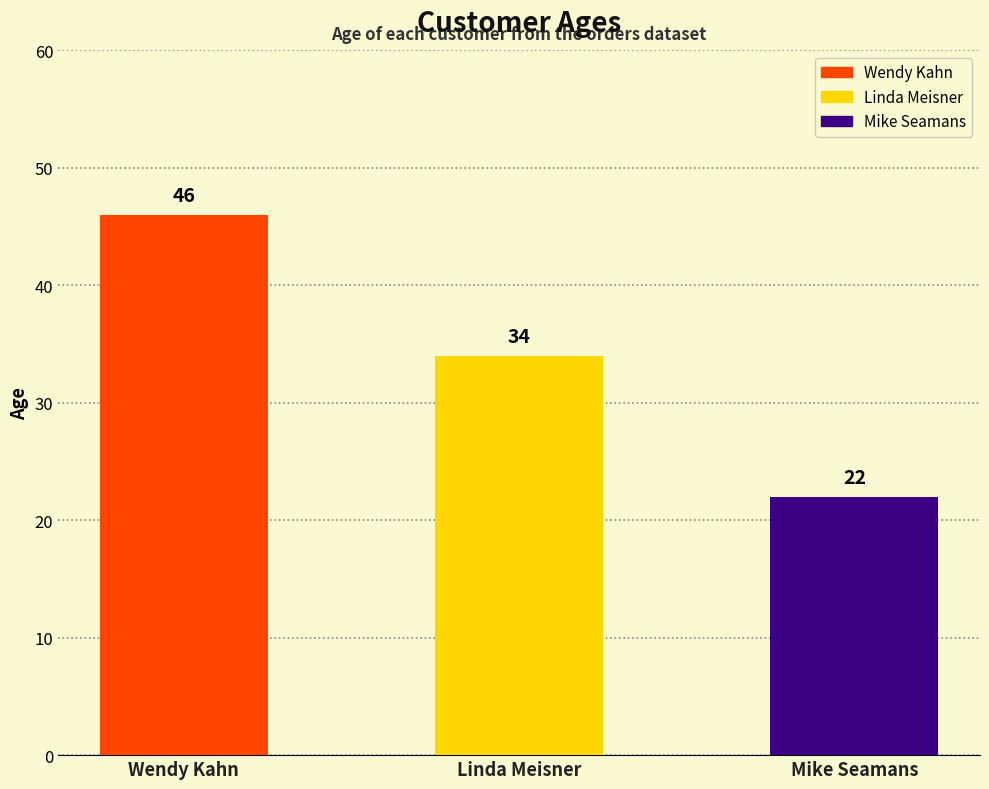

What is the label of the 2nd bar from the left?

Linda Meisner